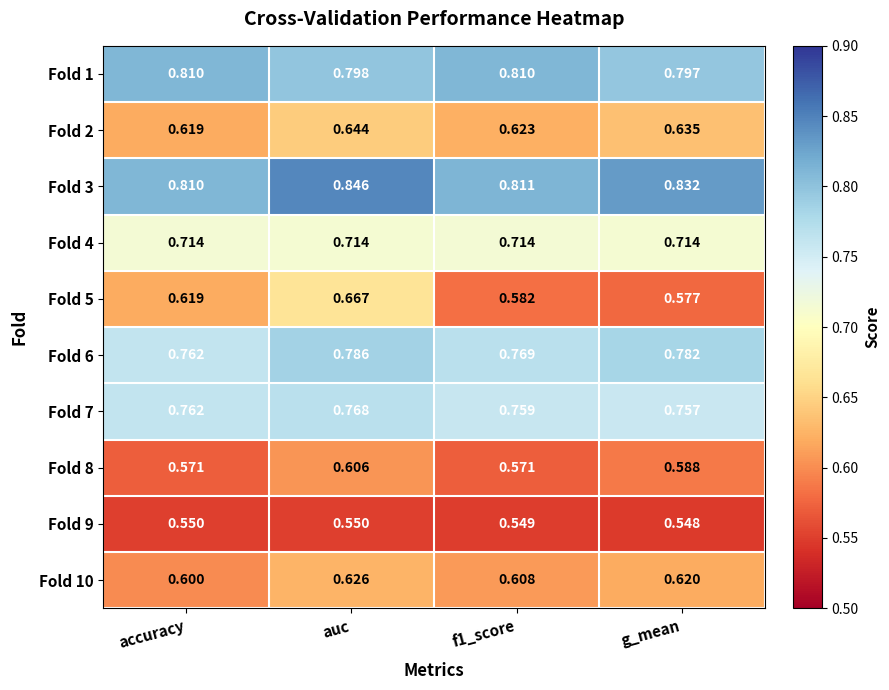

At how many categories does at least one series exceed 0?

4